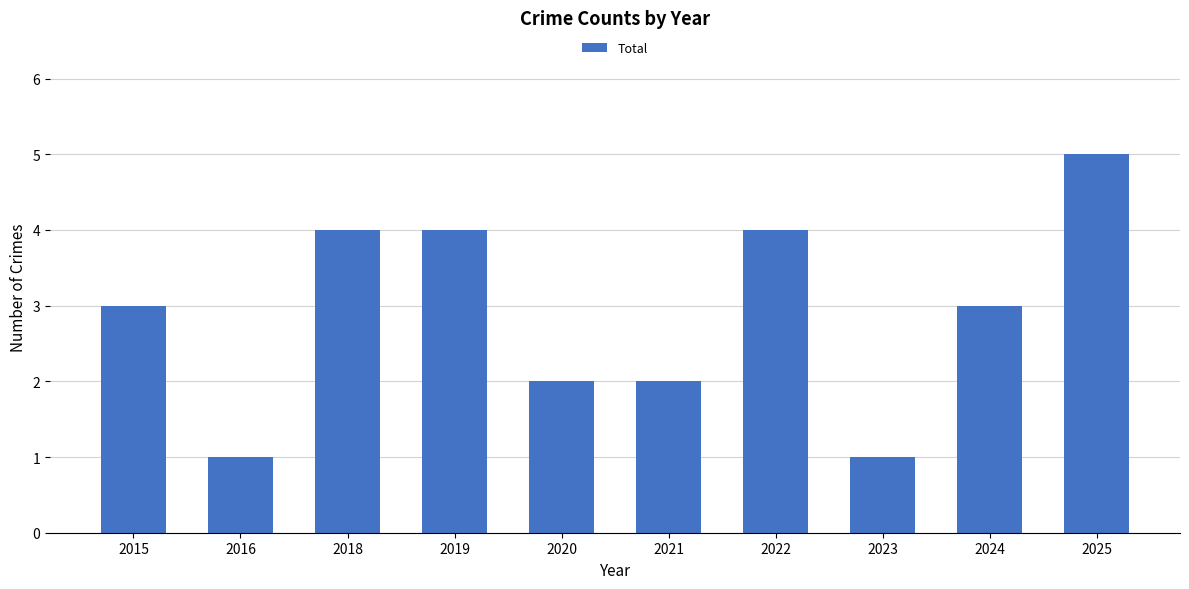

At which category does the chart reach its peak across all series?

2025